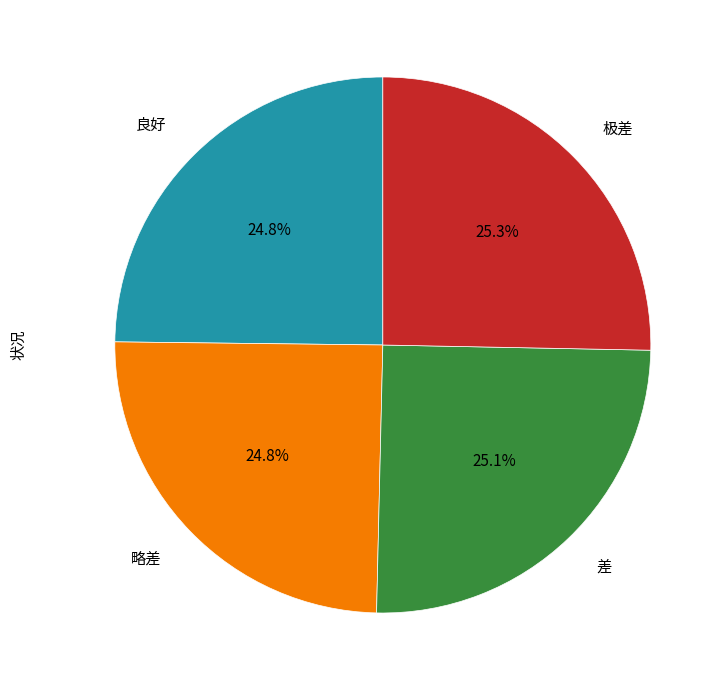

Is there a majority slice in this chart?

No